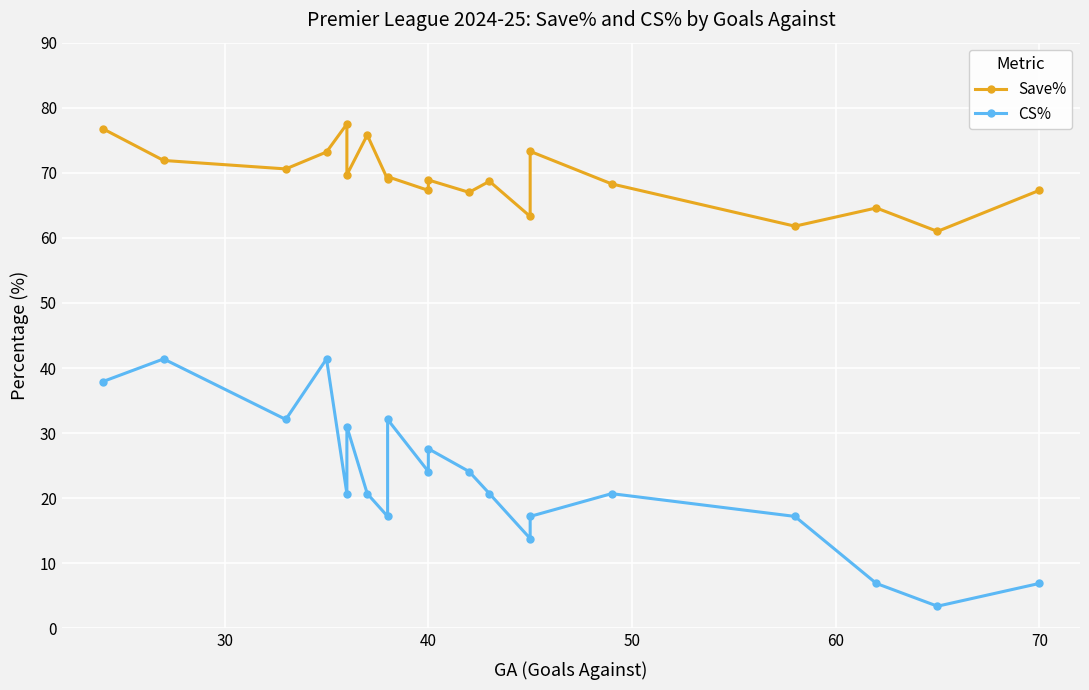

Rank the series by their maximum value, from lowest to highest.

CS%, Save%